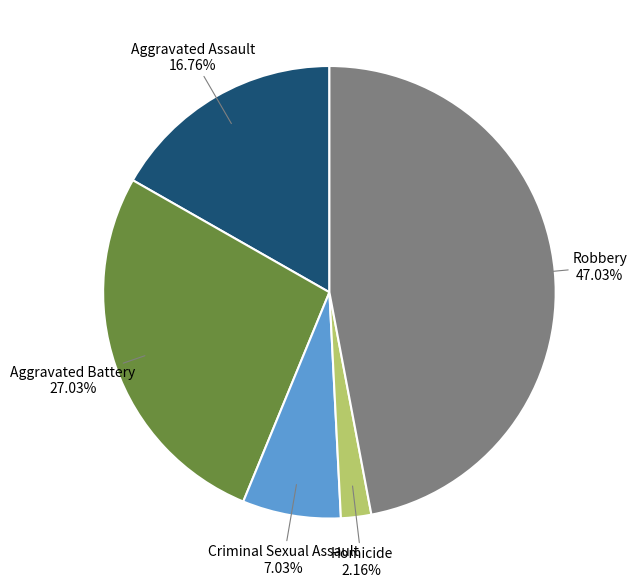

Does any single category account for the majority?

No